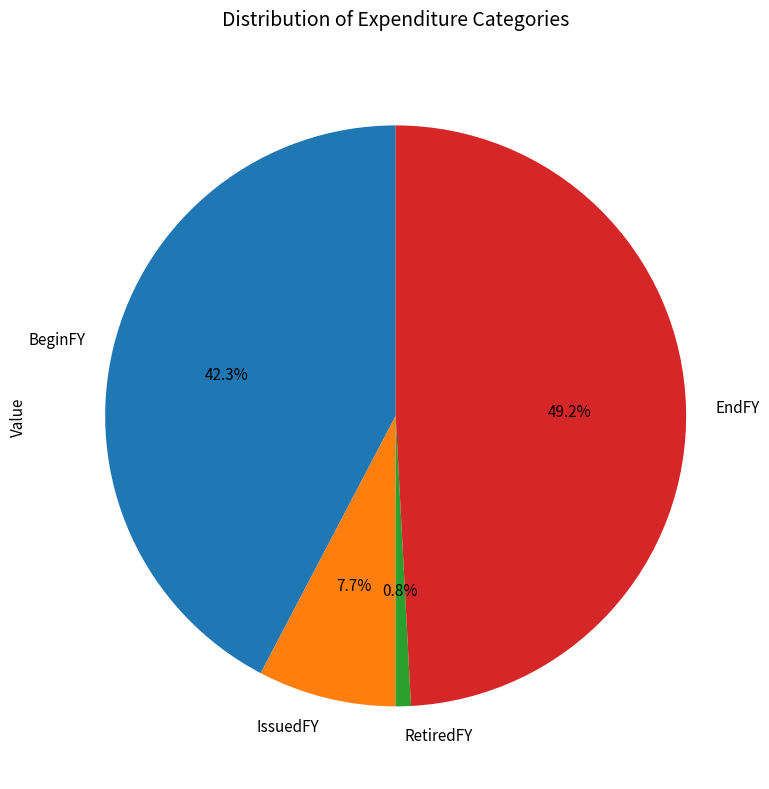

Count the number of slices in the pie.

4